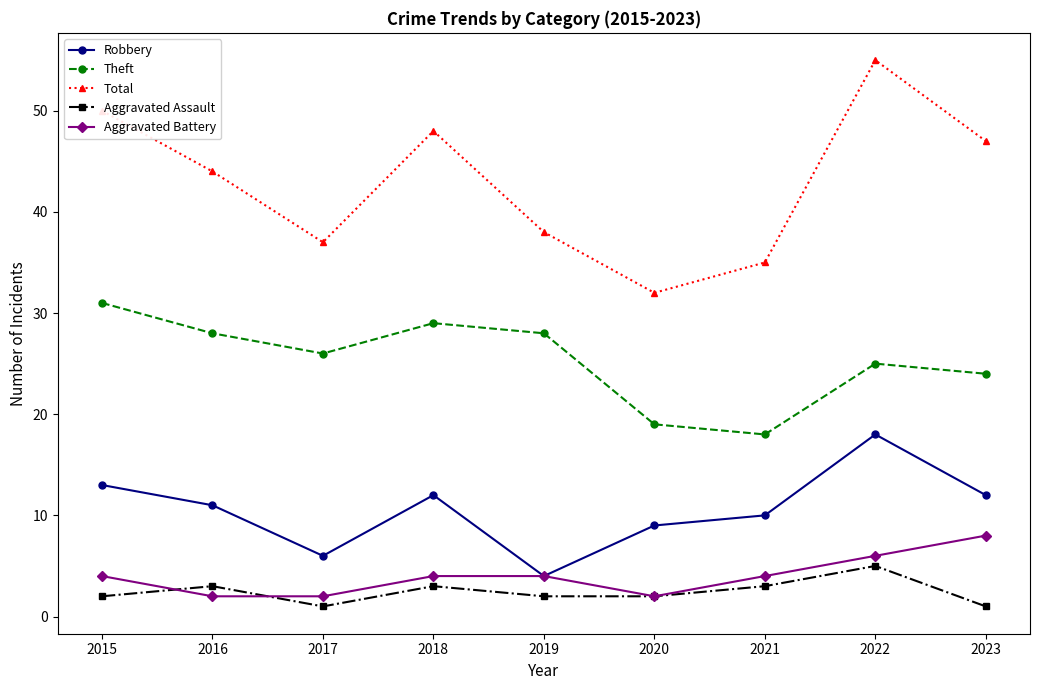

True or false: Theft and Aggravated Assault intersect in this chart.

False